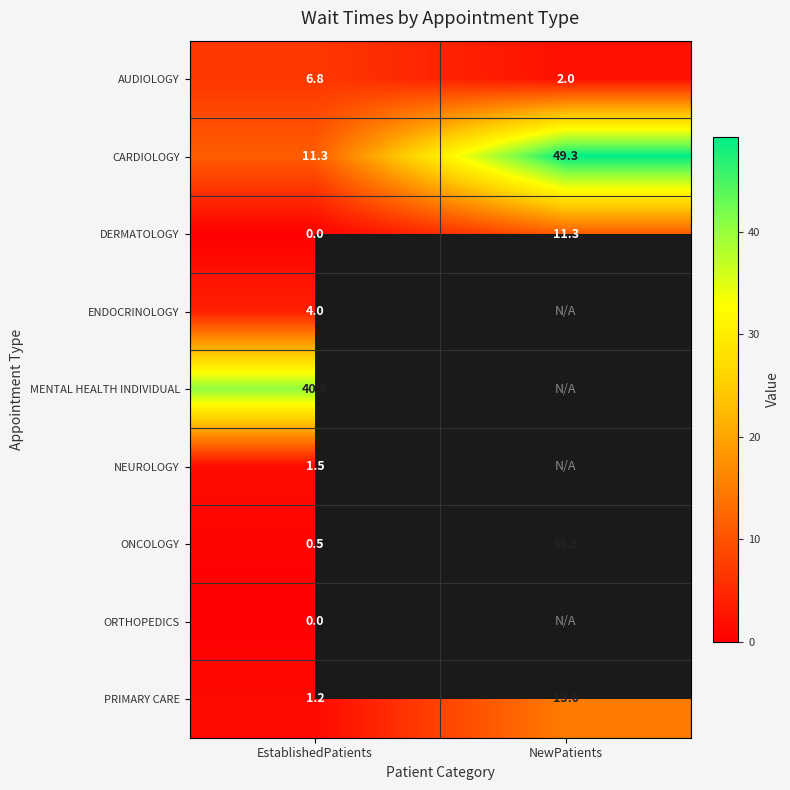

At which label does AUDIOLOGY first exceed 6?

EstablishedPatients